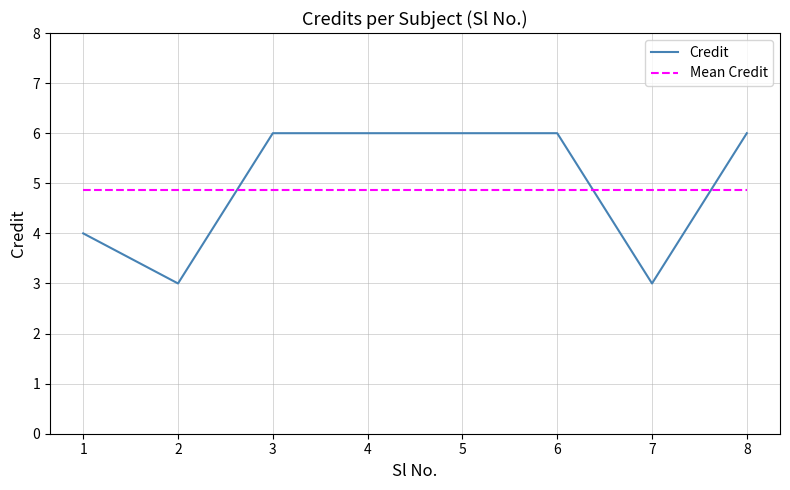

What are all the series names shown in the legend?

Credit, Mean Credit